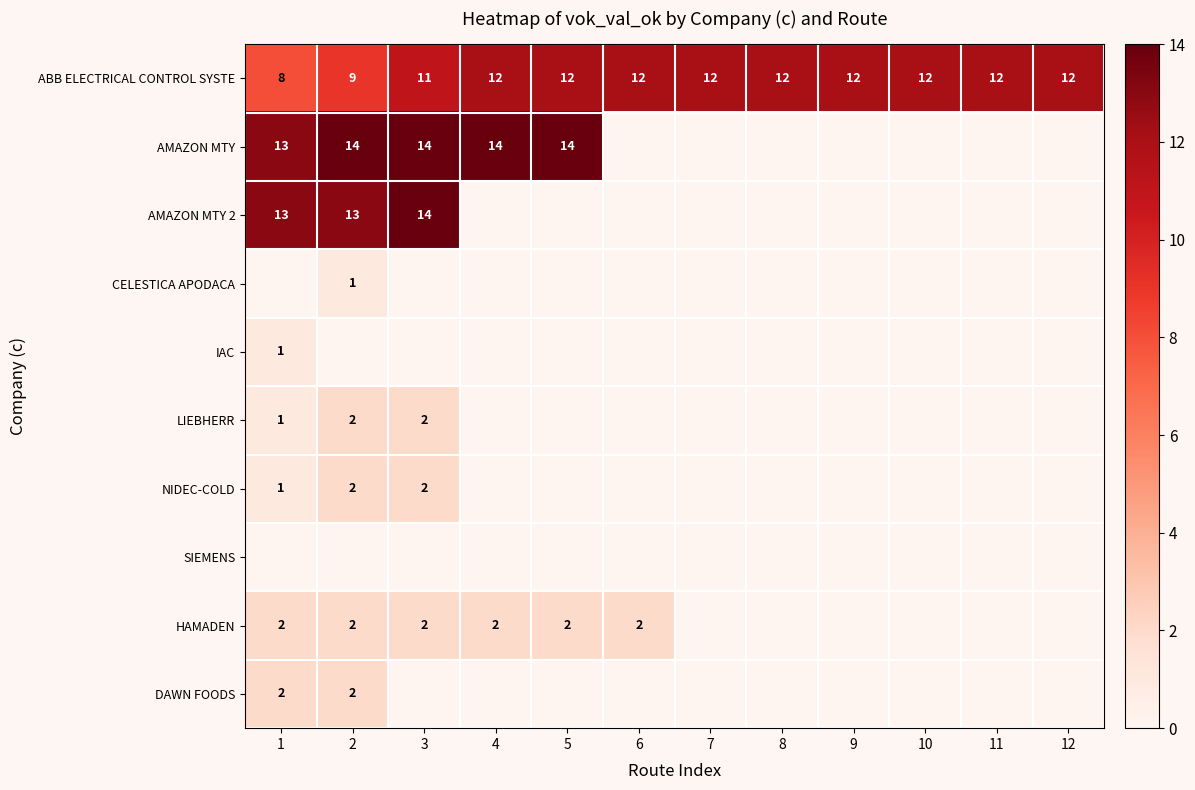

What is the sum of the ABB ELECTRICAL CONTROL SYSTE values at 4 and 6?

24